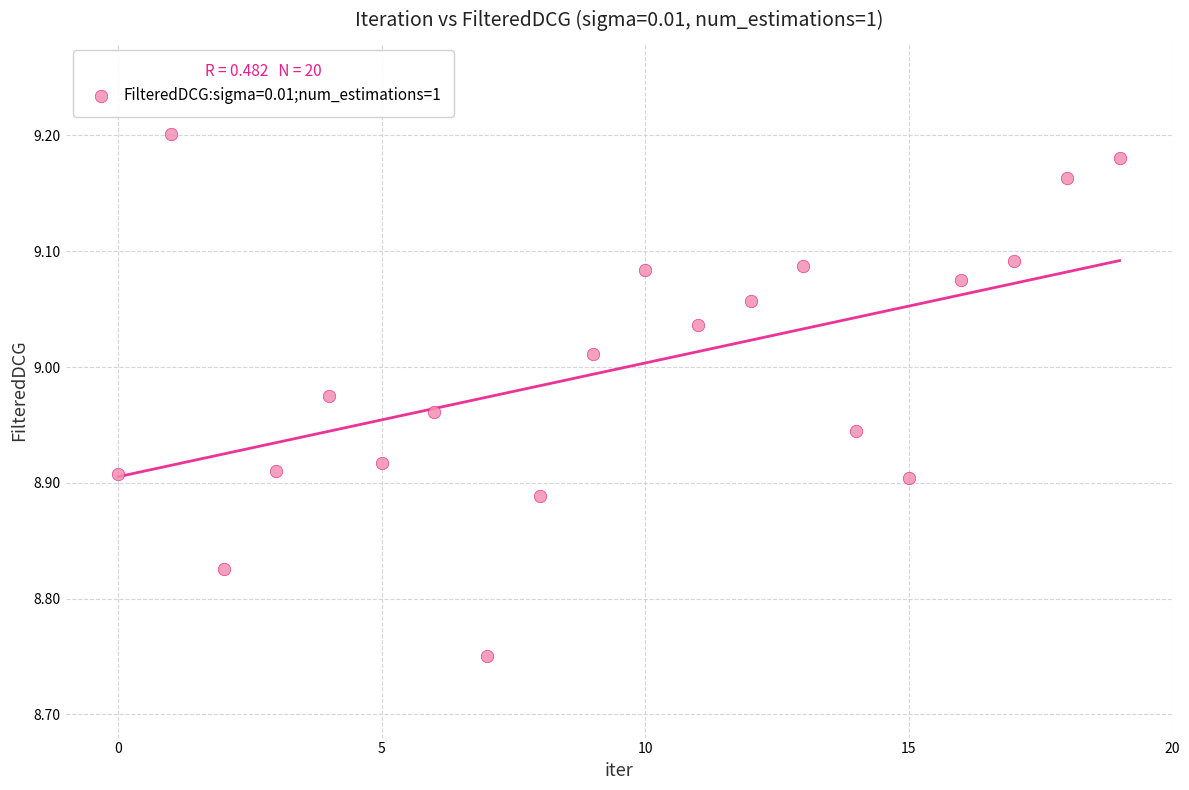

What is the range of Y values (max minus min)?

0.5